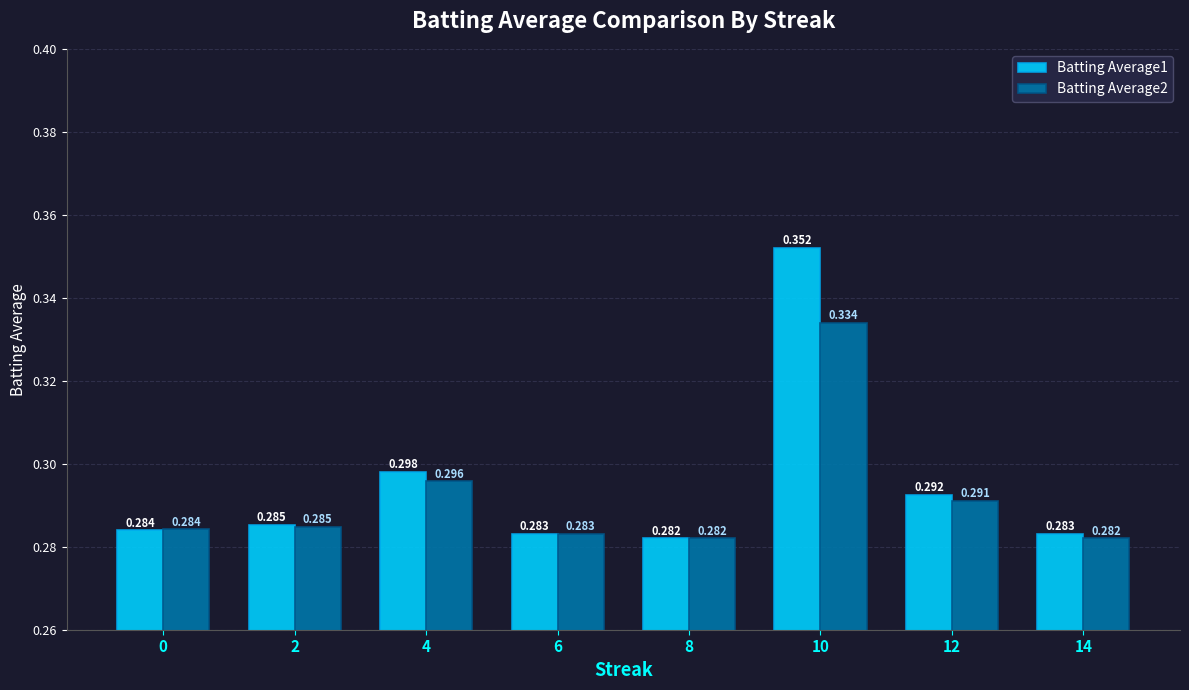

What is the sum of all Batting Average1 values?

2.4